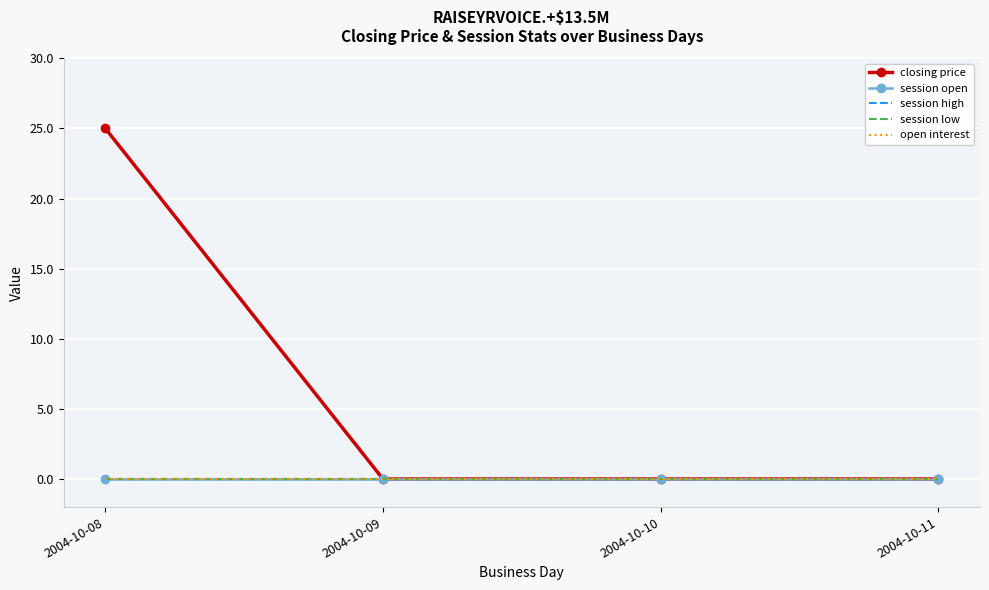

List the labels in order of open interest value, largest first.

2004-10-08, 2004-10-09, 2004-10-10, 2004-10-11